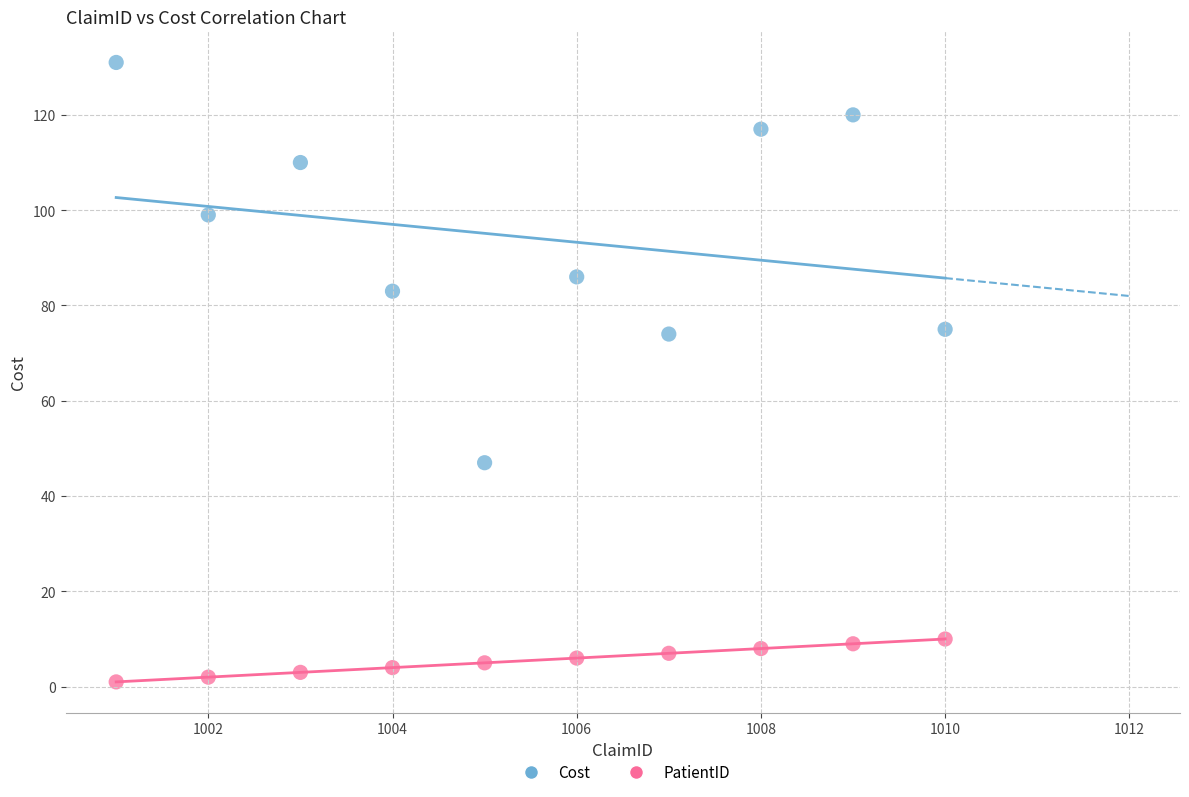

Across all data points, what is the range of Y values (max minus min)?

130